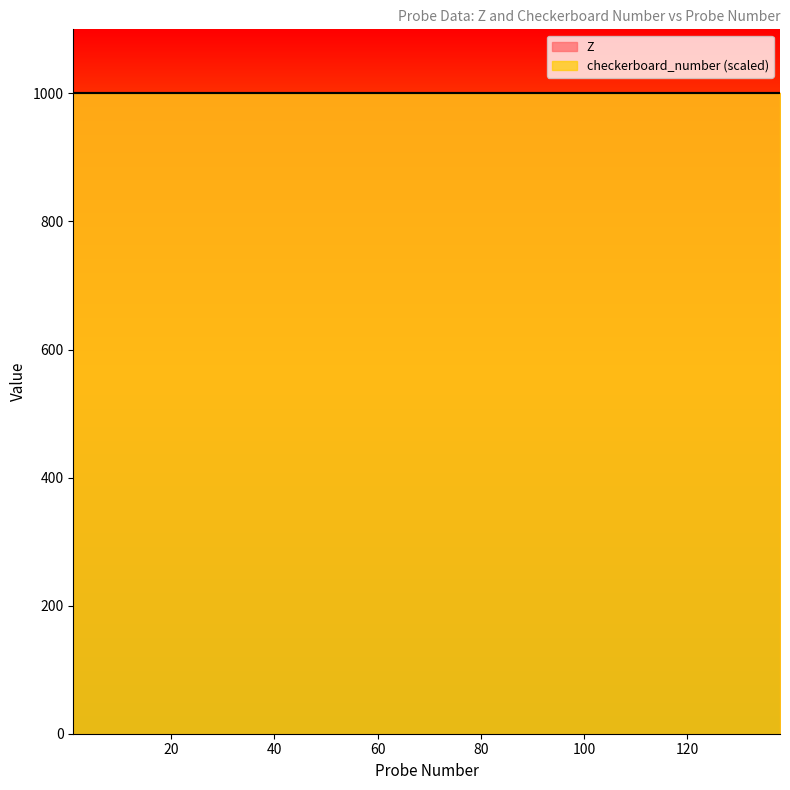

Which series has the widest spread of values?

Z